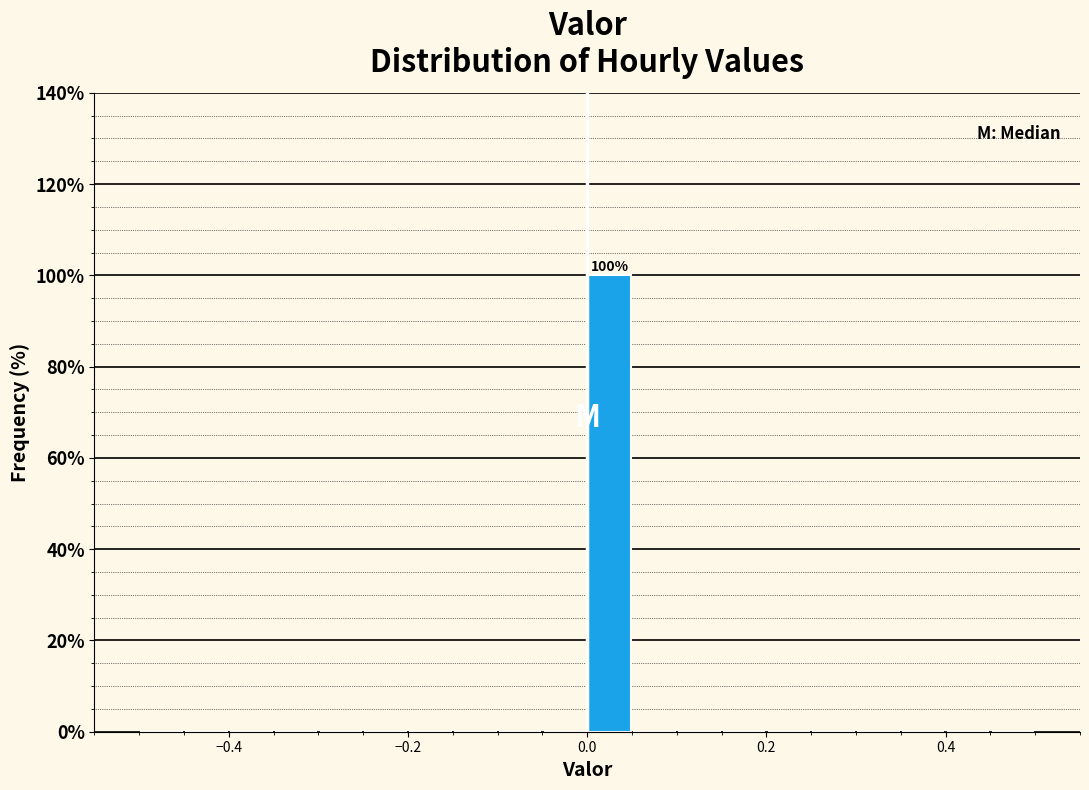

Read against the x-axis, roughly where is the centre of the tallest bar?

0.02